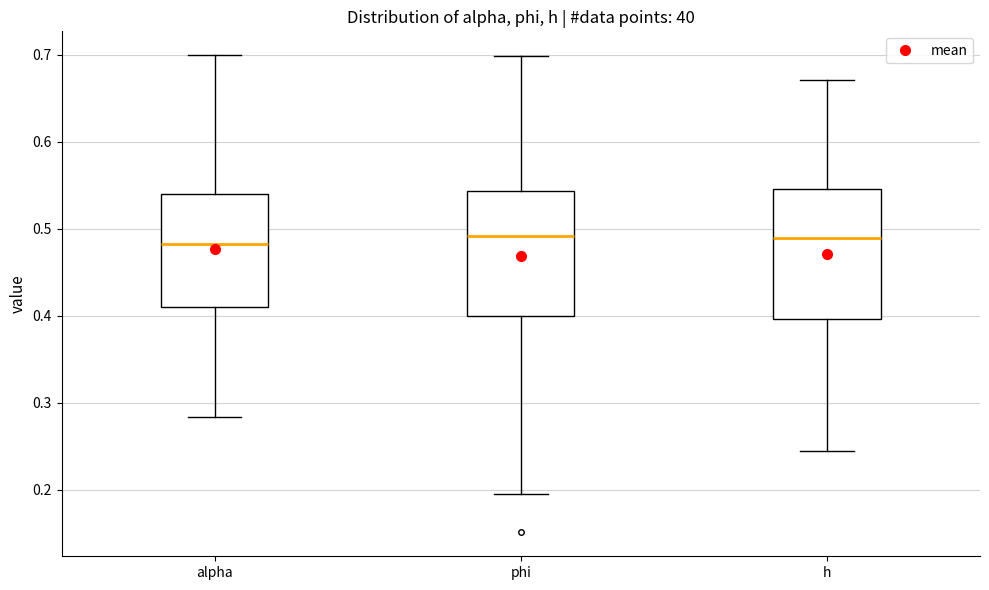

Where is the upper edge of the box for h on the y-axis? The values are not printed on the chart, so give them approximately, as read against the axis.

0.55